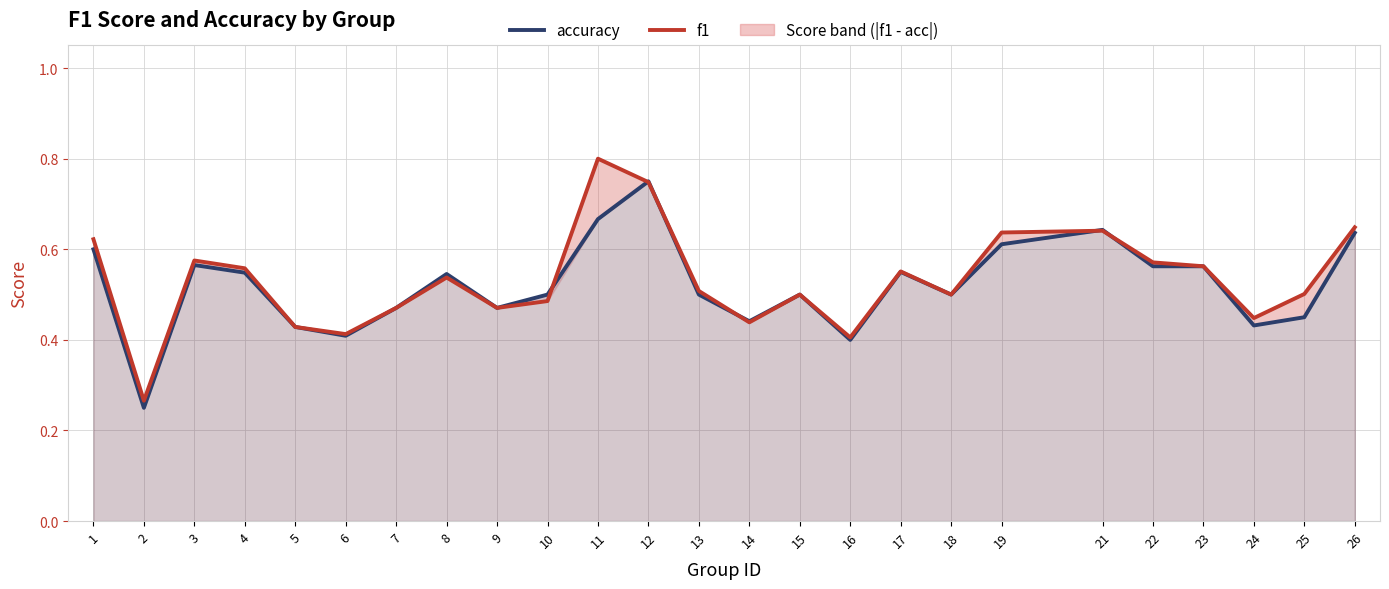

Which series ends up on top after the final intersection of f1 and accuracy?

f1